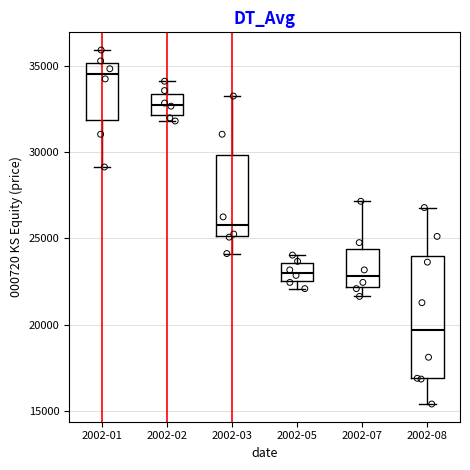

Where does the upper whisker of the box for 2002-08 end on the y-axis? The values are not printed on the chart, so give them approximately, as read against the axis.

27000